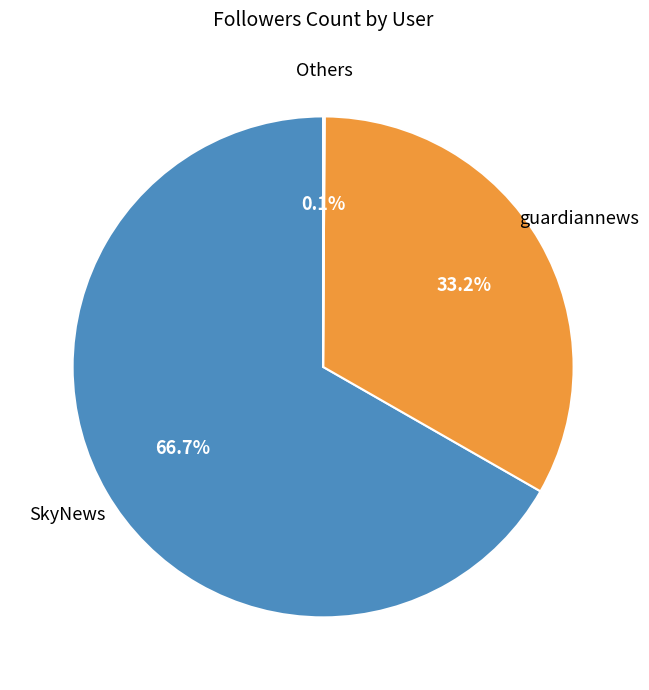

Is there a majority slice in this chart?

Yes